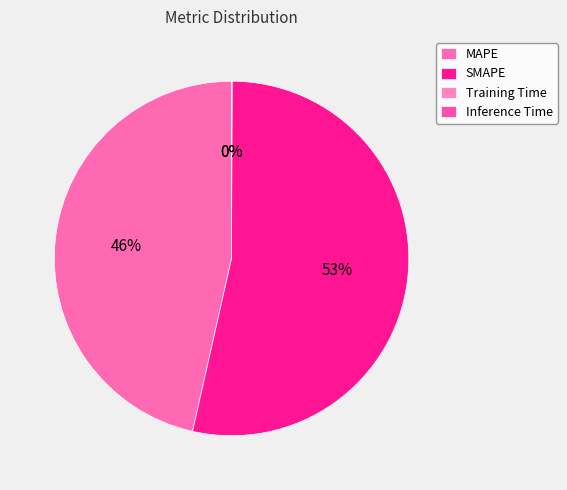

Which slice is the smallest?

Training Time